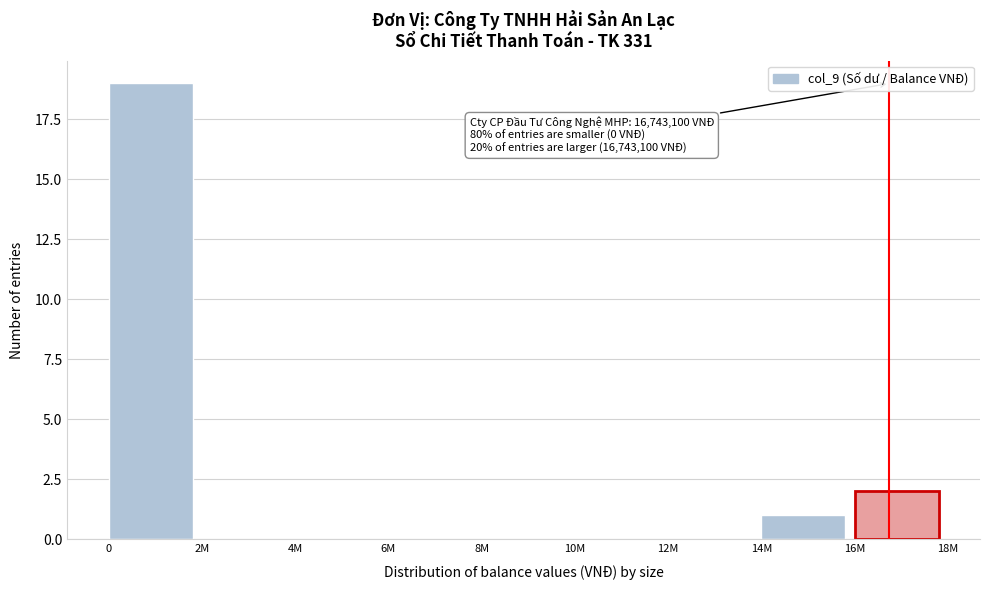

Reading left to right, transcribe all the data shown in this chart.

0=19	2M=0	4M=0	6M=0	8M=0	10M=0	12M=0	14M=1	16M=2